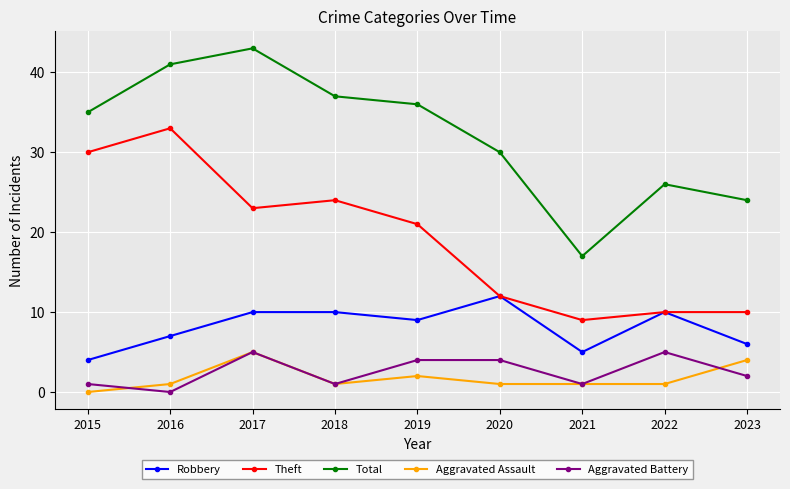

At which label does Theft first exceed 21?

2015